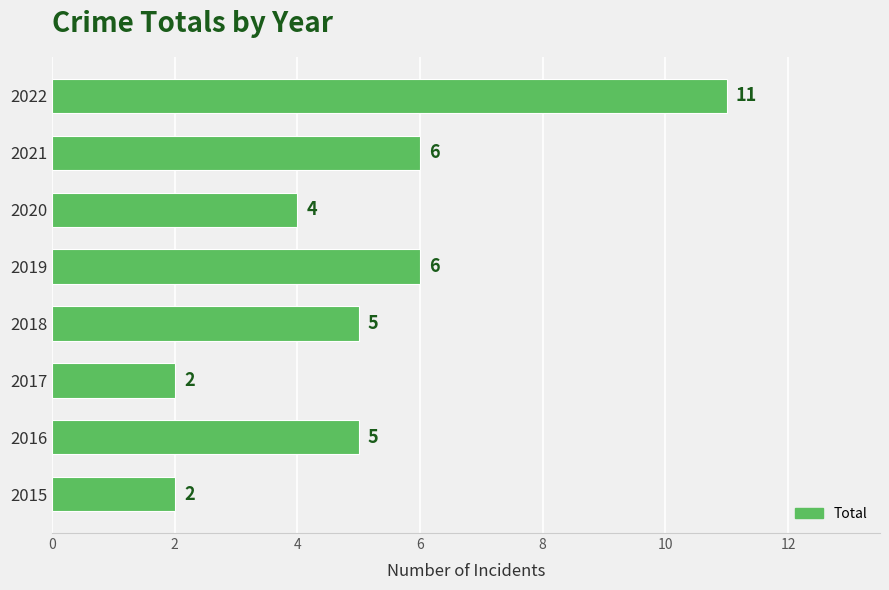

How many bars are there in total?

8